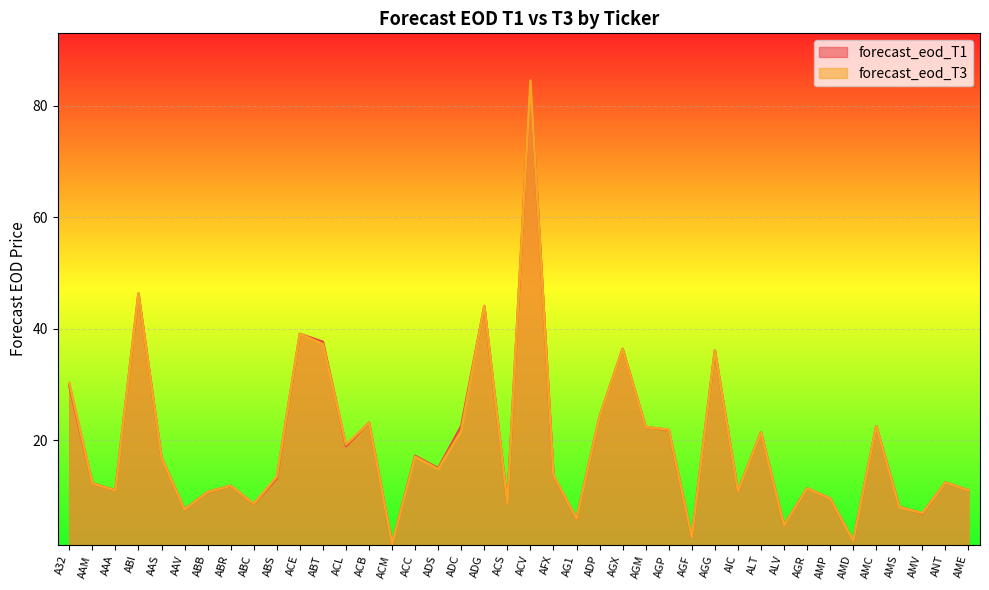

What is the value of the forecast_eod_T1 point at the 40th from the left?

11.0